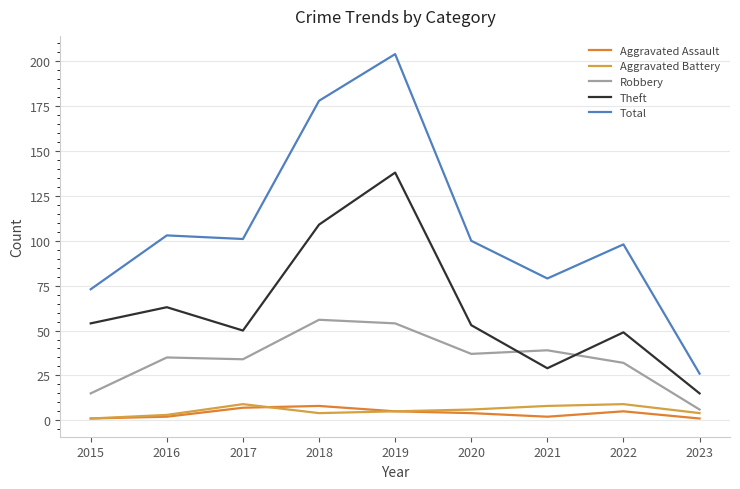

At which category does Aggravated Assault reach its first local peak?

2018